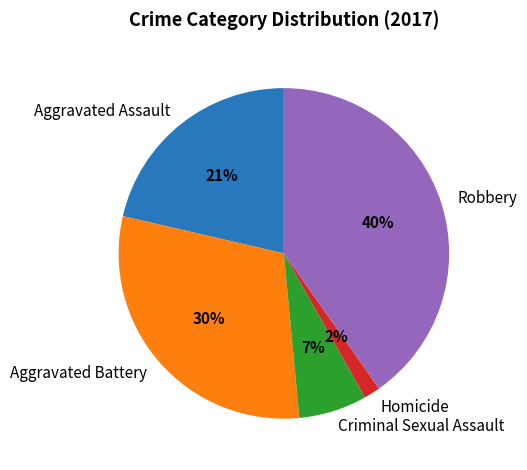

How many slices are in this pie chart?

5